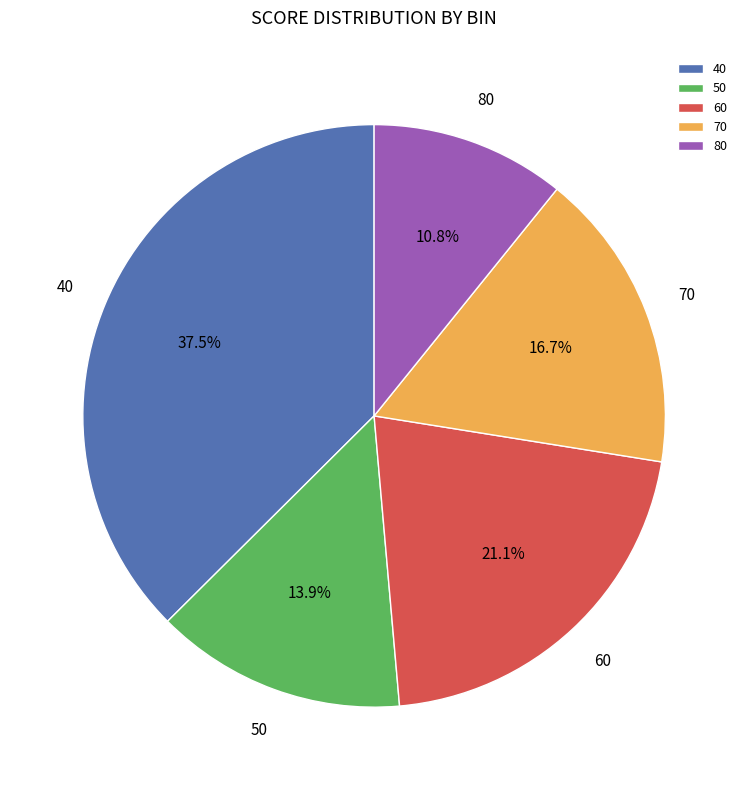

What is the ratio of the value at 80 to the value at 40?

0.3